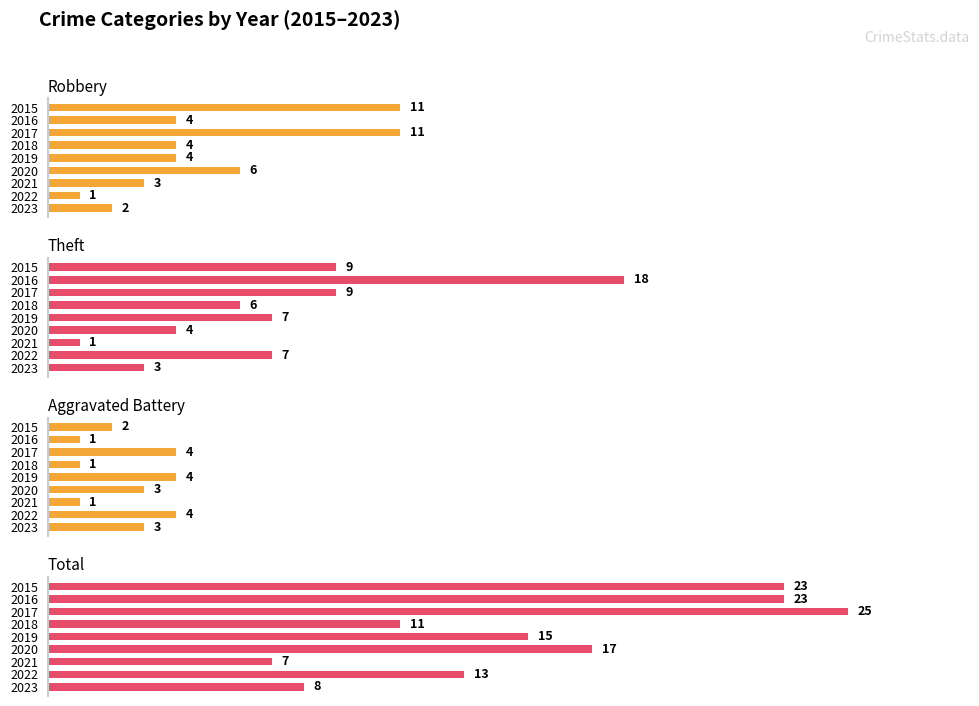

What are all the series names shown in the legend?

Robbery, Theft, Aggravated Battery, Total